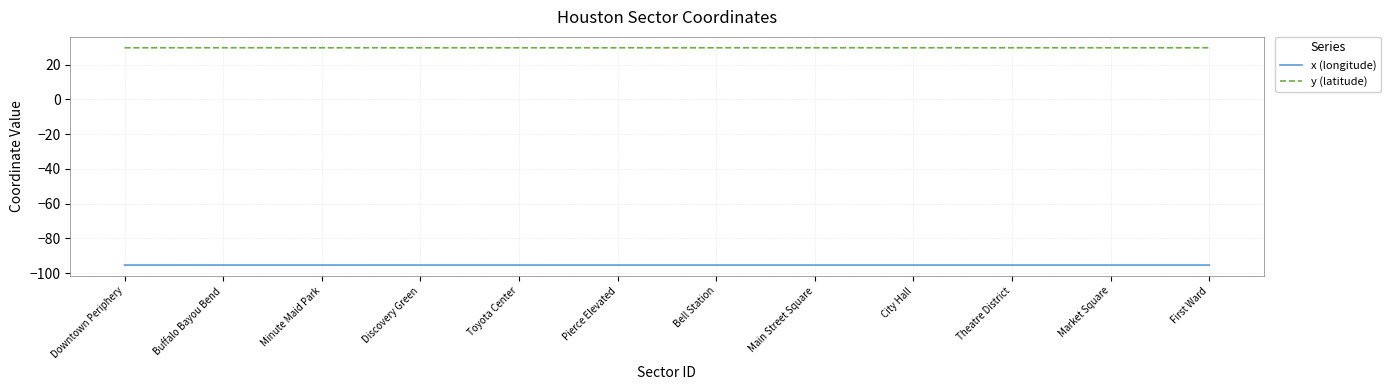

At how many categories does at least one series exceed 27?

12